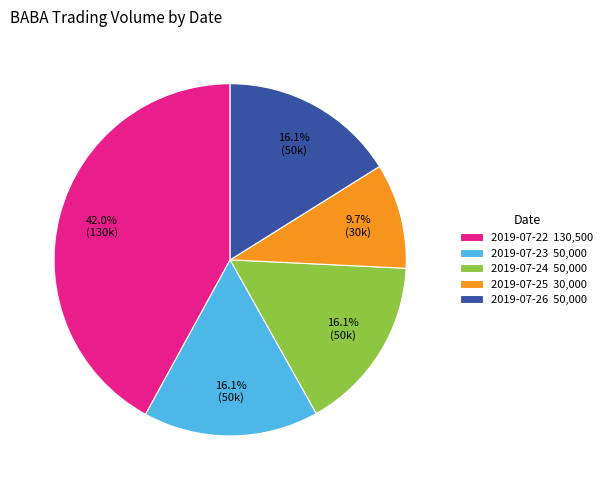

Does 2019-07-23 represent more than half of the total?

No